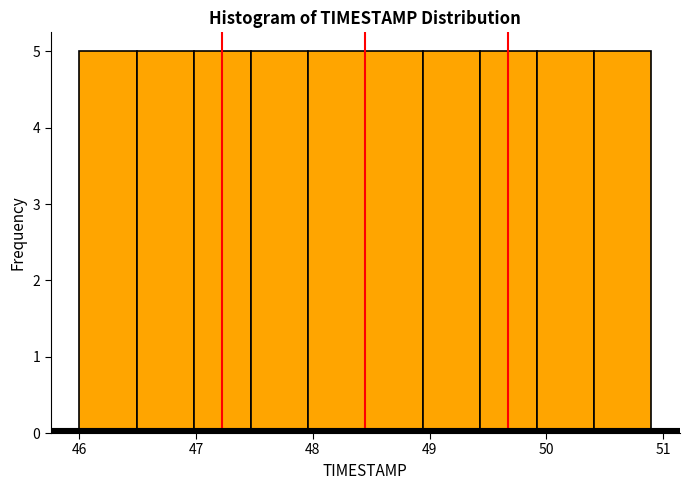

Reading left to right, list every bar in this chart as the range it spans on the x-axis followed by its height. Neither the bar edges nor the heights are printed on the chart, so give them approximately, as read against the axes.

46.00 to 46.49: 5
46.49 to 46.98: 5
46.98 to 47.47: 5
47.47 to 47.96: 5
47.96 to 48.45: 5
48.45 to 48.94: 5
48.94 to 49.43: 5
49.43 to 49.92: 5
49.92 to 50.41: 5
50.41 to 50.90: 5